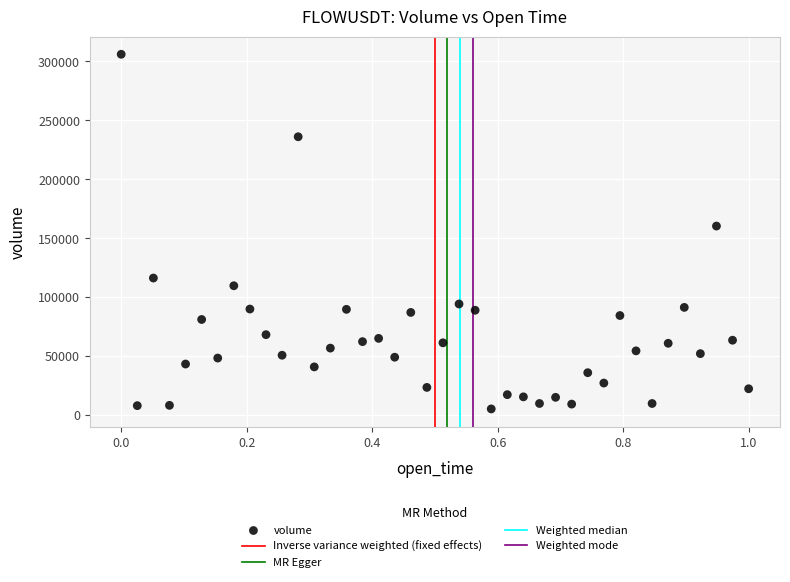

What Y value in the scatter plot is closest to 155573?

160271.0